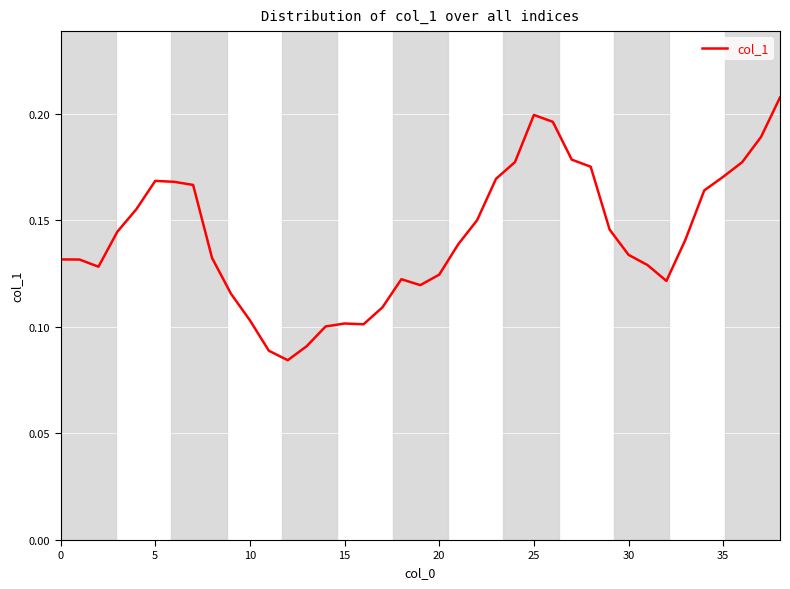

How many values are between 0 and 1?

39